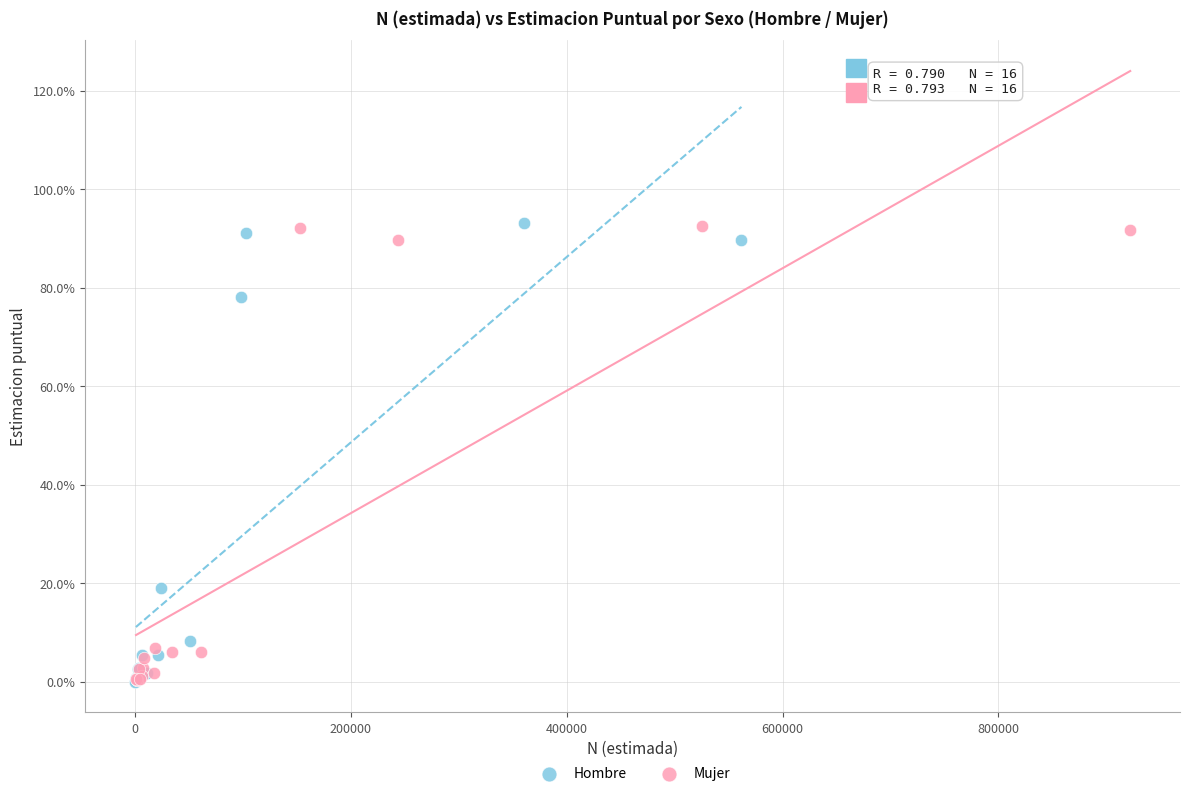

What are all the series names shown in the legend?

Hombre, Mujer